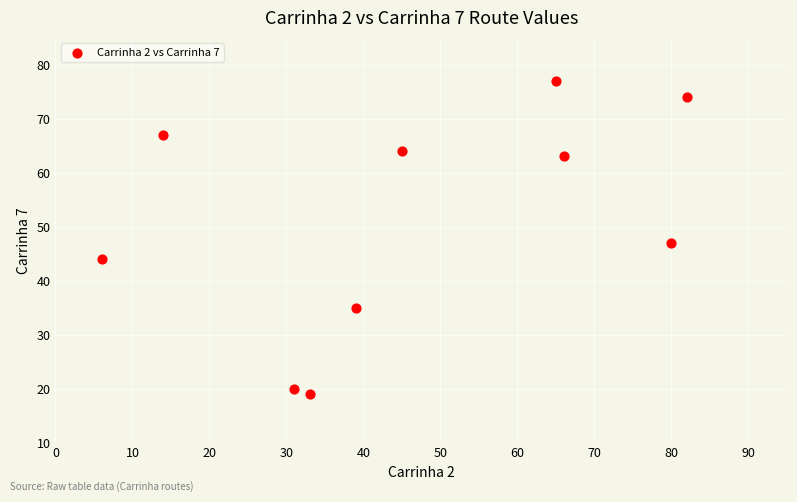

What is the average X value?

46